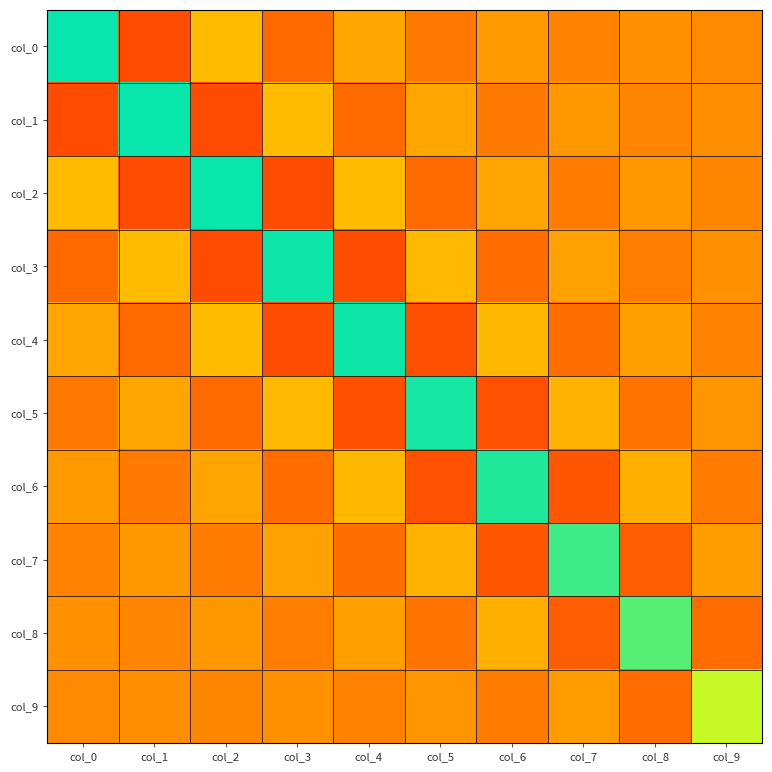

Between col_6 and col_3, which is larger?

col_6